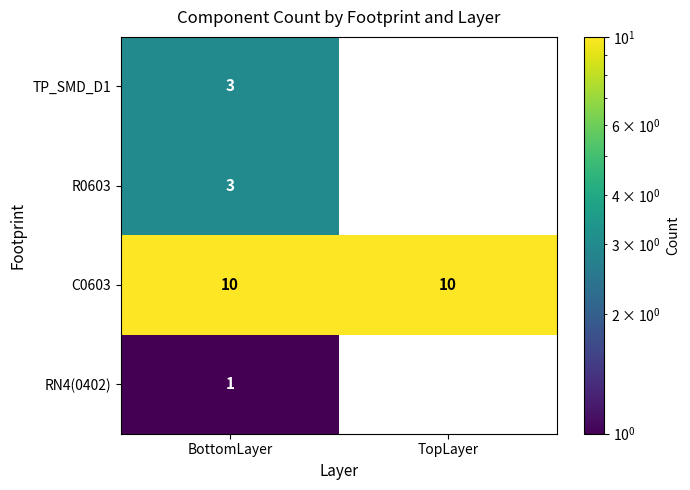

Is the value of C0603 at BottomLayer greater than the value of RN4(0402) at BottomLayer?

Yes